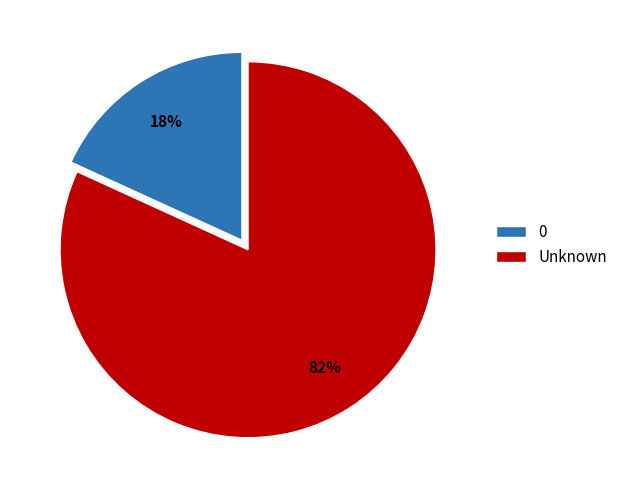

Between 0 and Unknown, which is larger?

Unknown